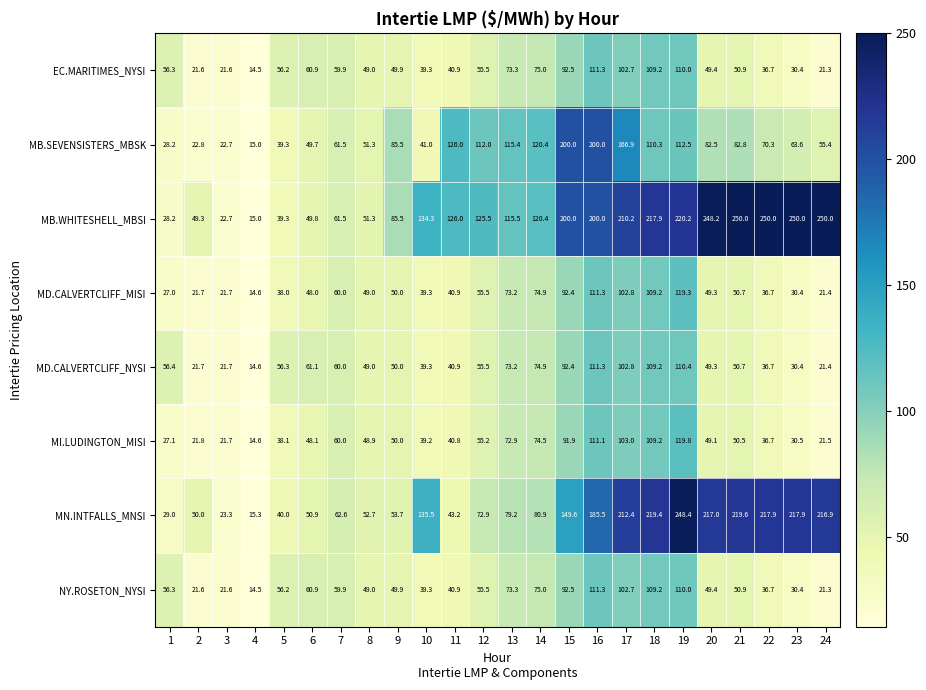

What is the lowest value of the MD.CALVERTCLIFF_NYSI series?

14.6